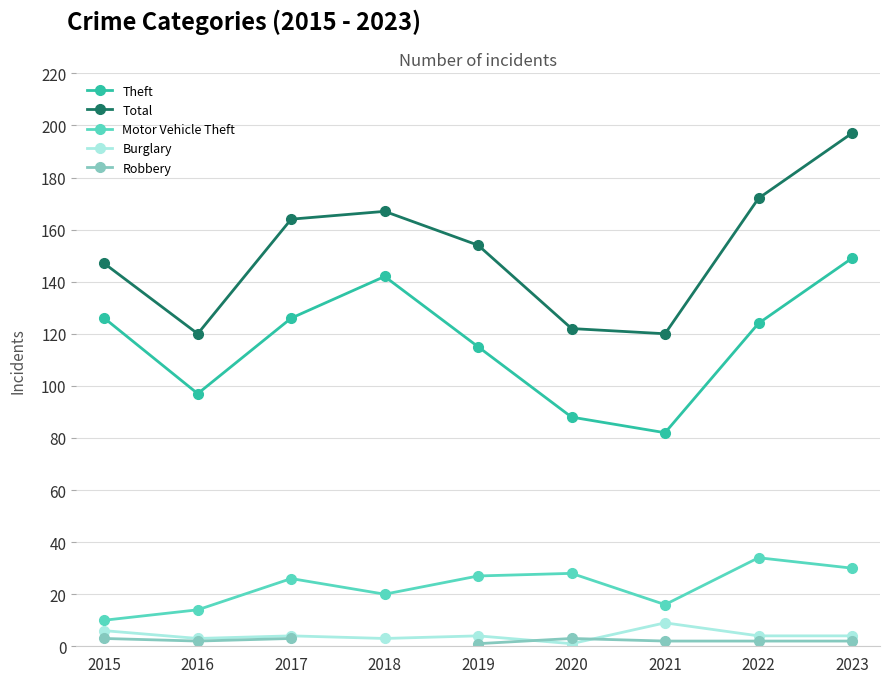

At which category does Total reach its first local valley?

2016